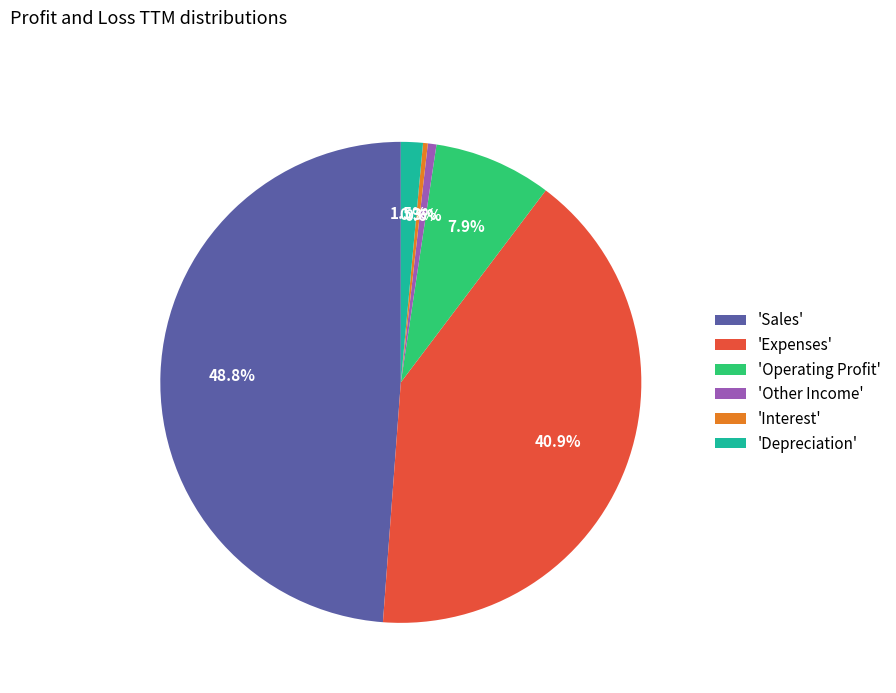

How much of the chart is everything except 'Other Income'?

99.4%